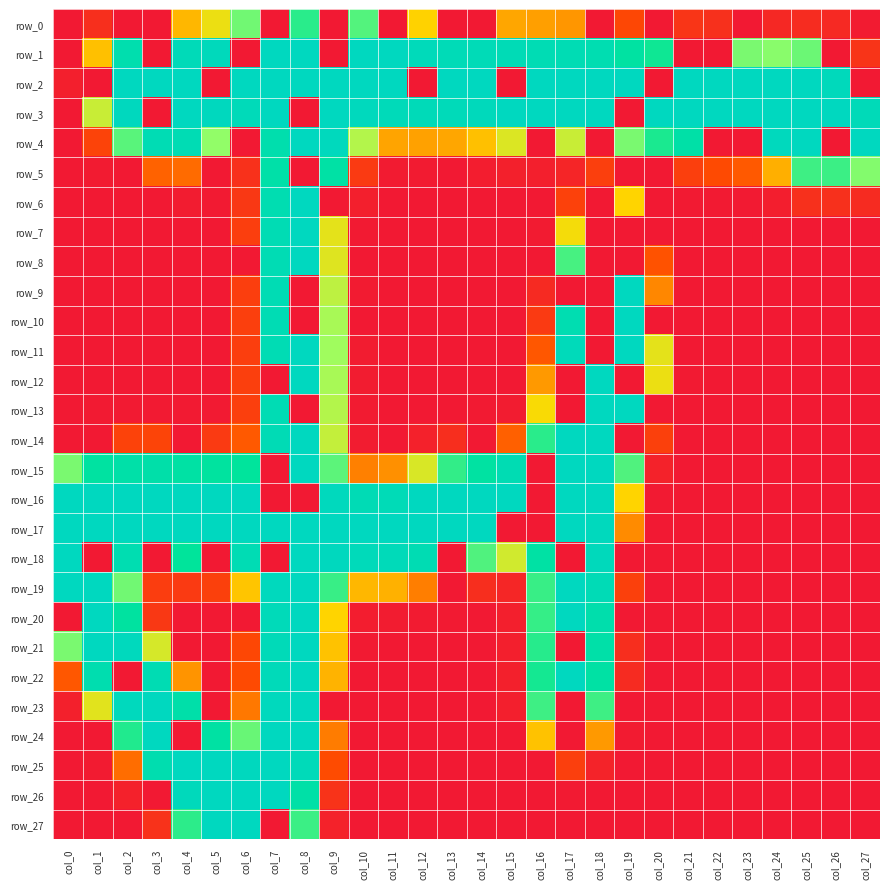

Count the number of data series in this chart.

28